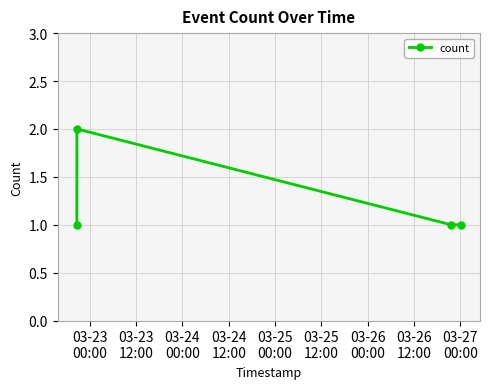

How many categories are shown in the chart?

4